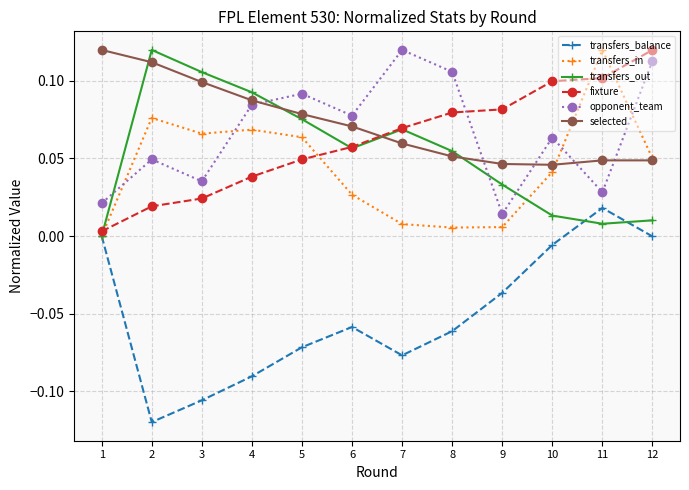

Between 6 and 9, which series saw the biggest shift?

opponent_team